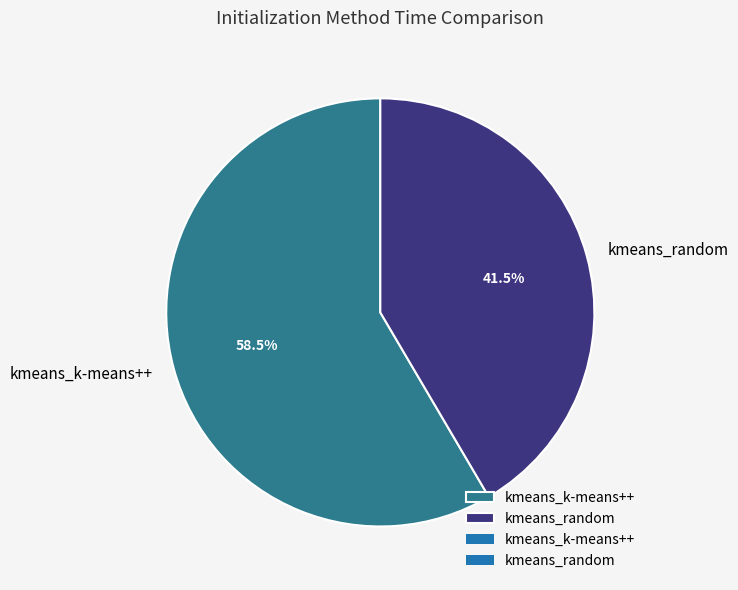

Which category has the smallest portion of the pie?

kmeans_random